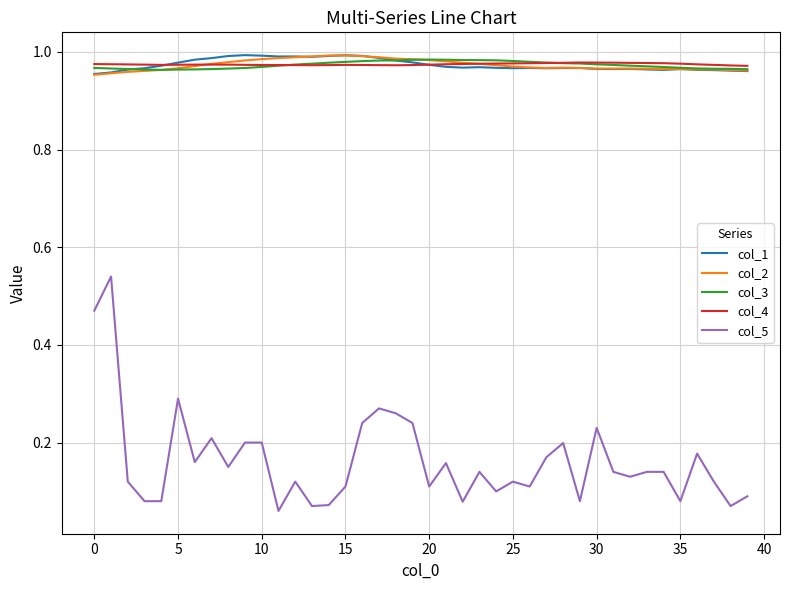

True or false: col_1 and col_5 intersect in this chart.

False